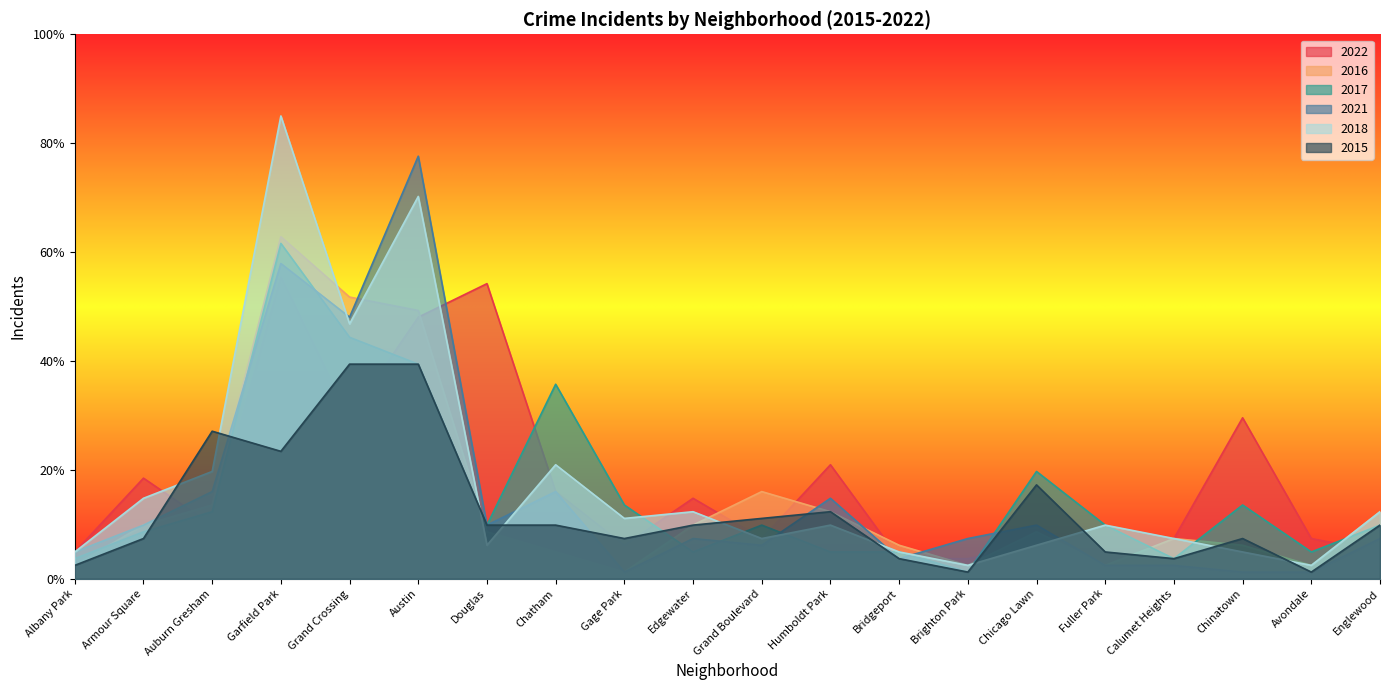

At which category is the sum across all series the highest?

Garfield Park